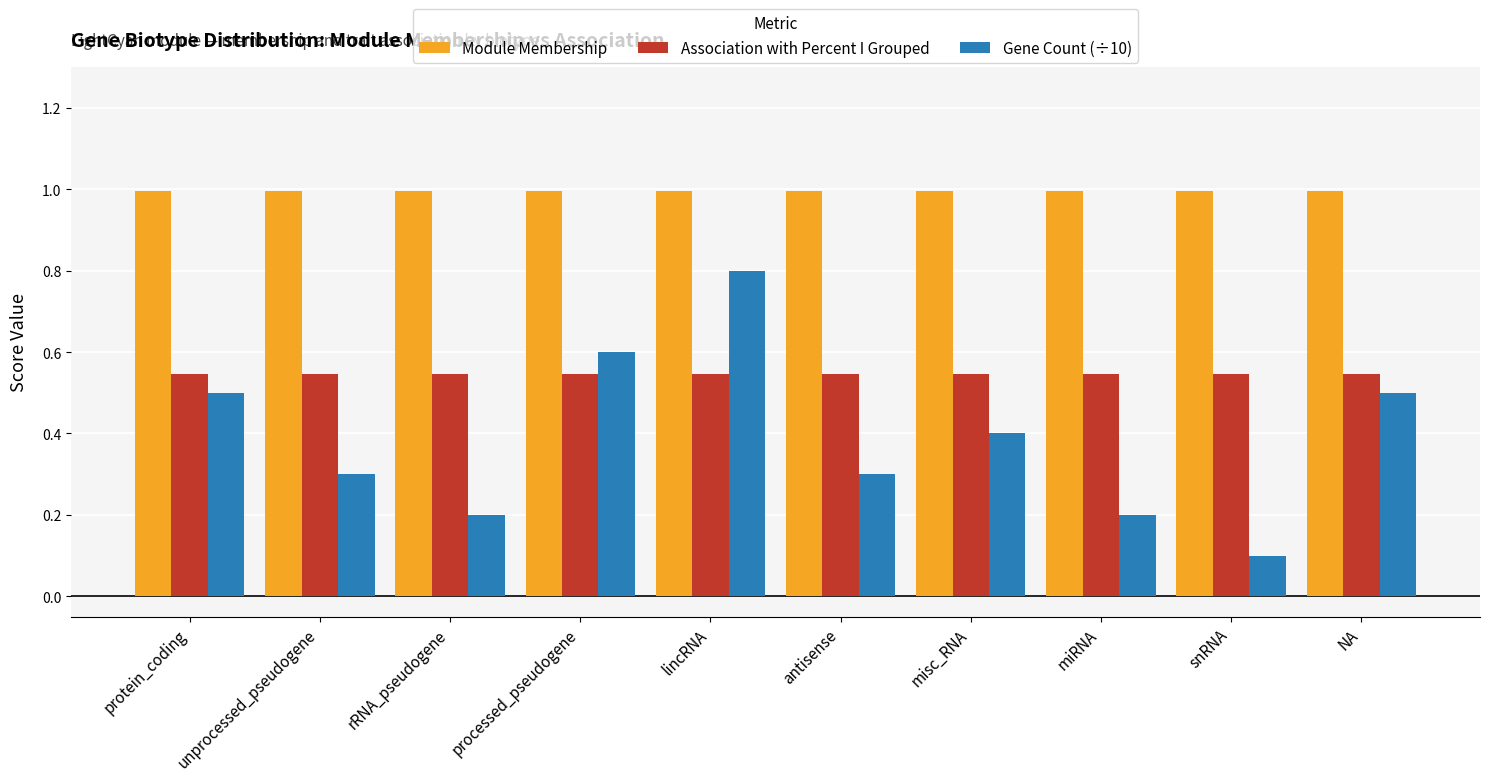

Read the Module Membership value at snRNA.

1.0